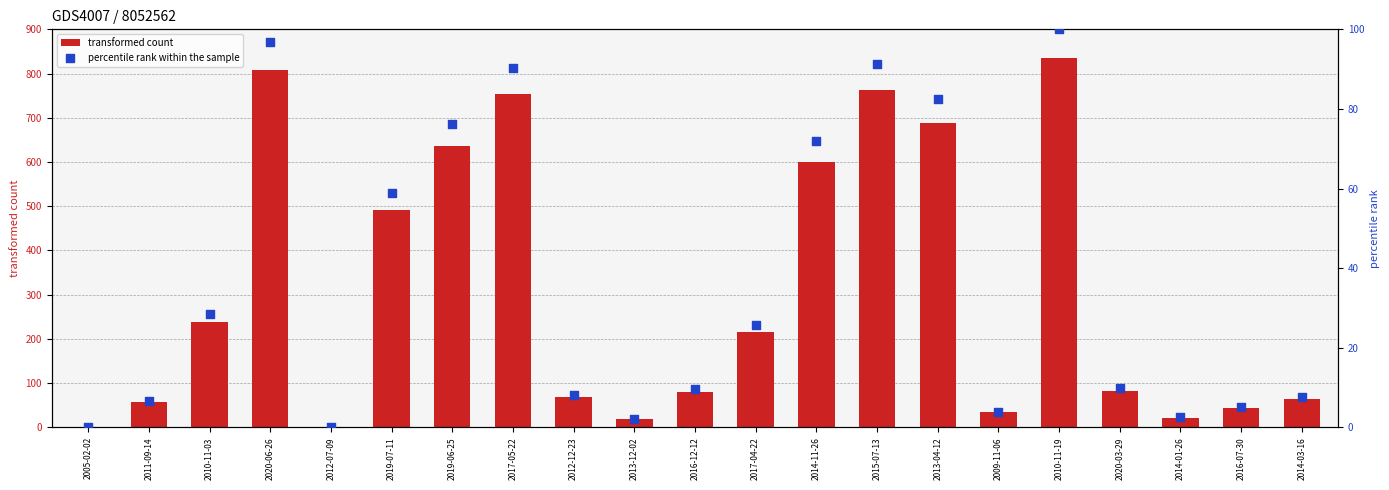

Which series reaches the minimum Y coordinate?

percentile rank within the sample